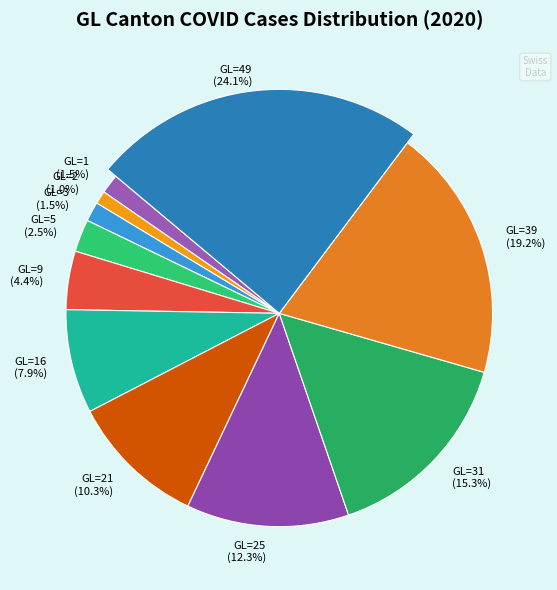

Is there any slice that represents more than half of the pie?

No